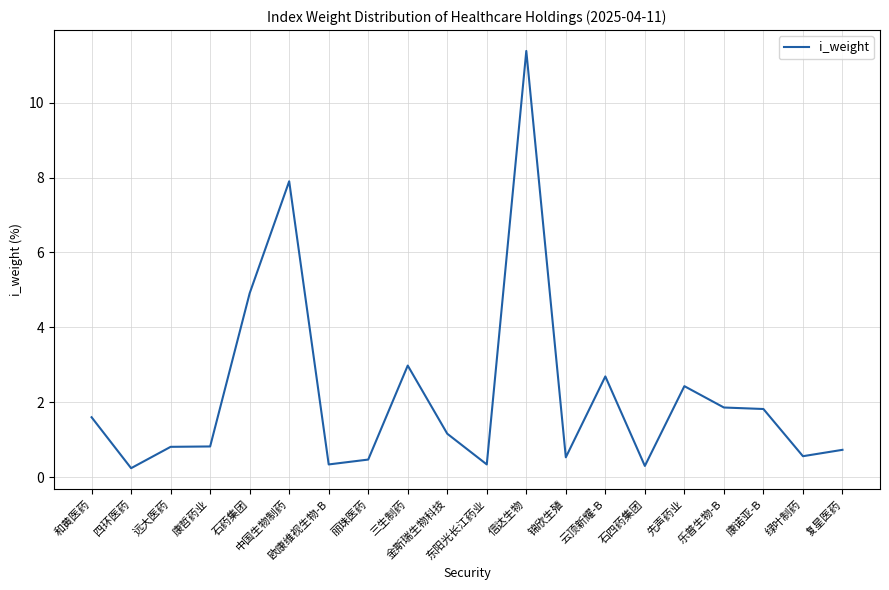

Where does the data first go above 1?

和黄医药